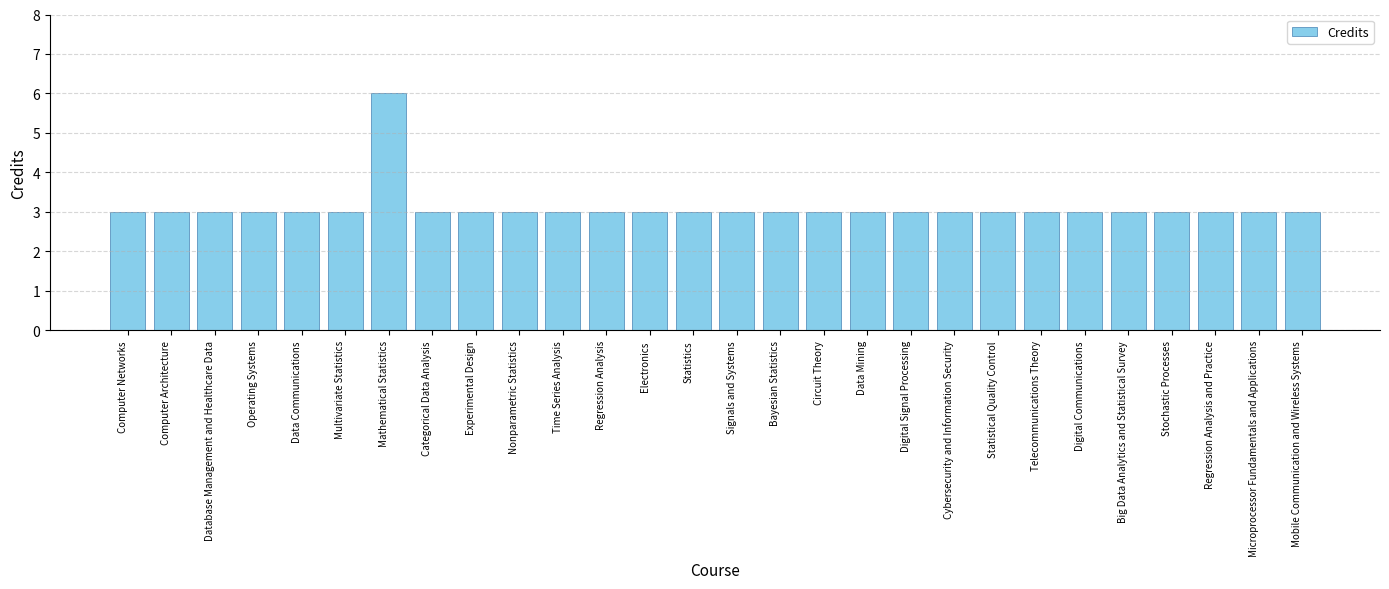

The chart shows a value of 6 at Mathematical Statistics. True or false?

True